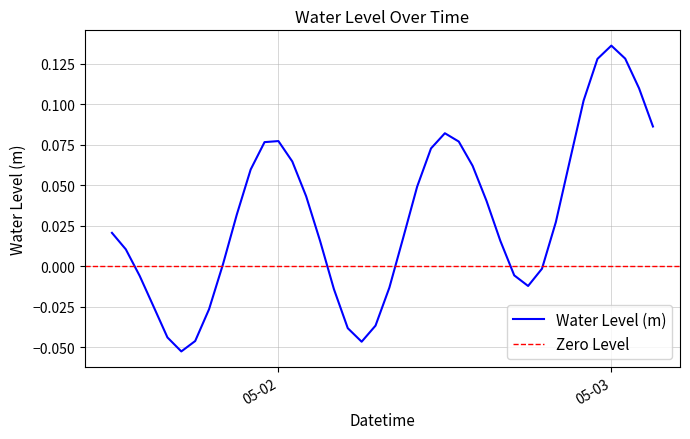

What is the change in value from 2023-05-01 13:00:00 to 2023-05-01 18:00:00?

-0.1